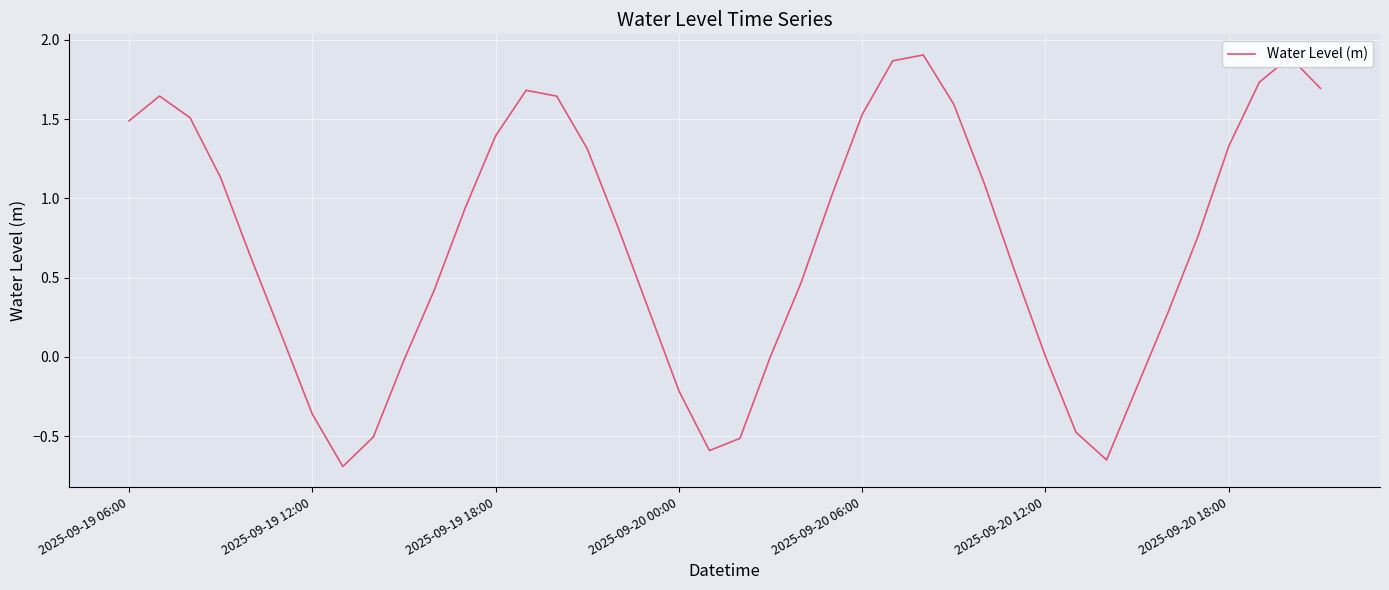

What is the difference between the maximum and minimum values?

2.6